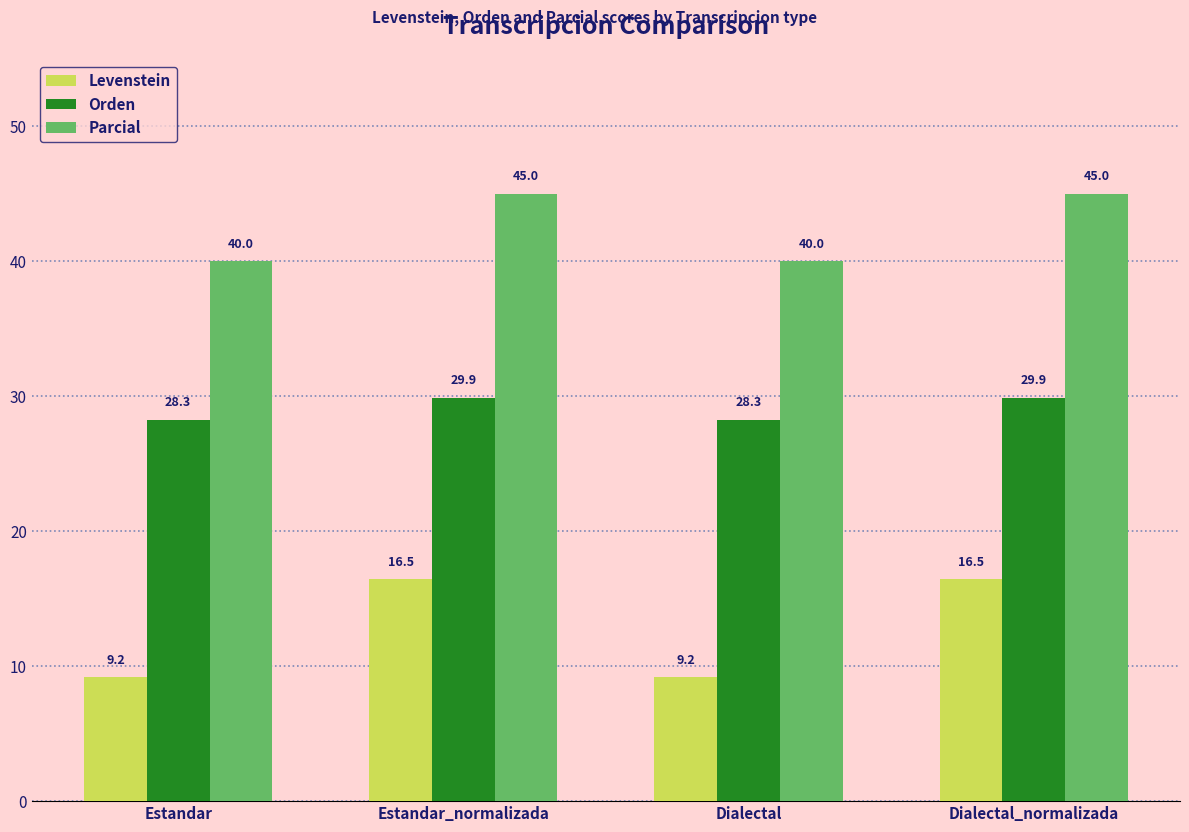

Which series has the largest total across all categories?

Parcial